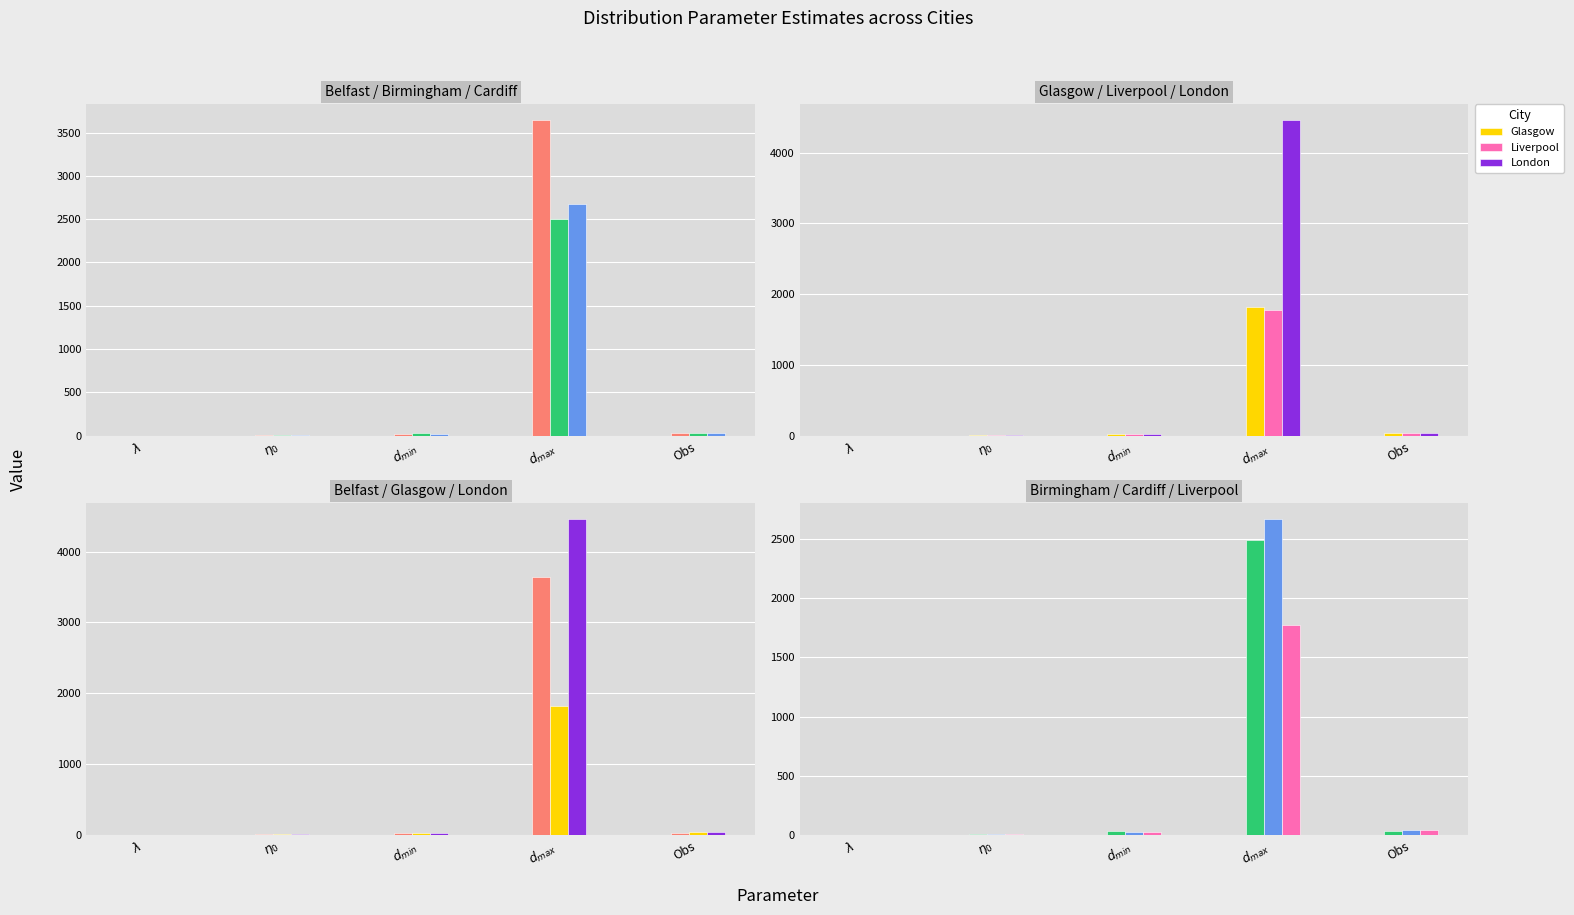

How many groups of bars are there?

5